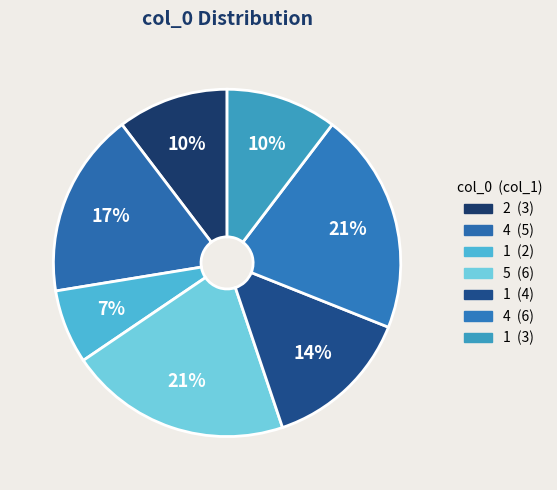

How many slices are in this pie chart?

7